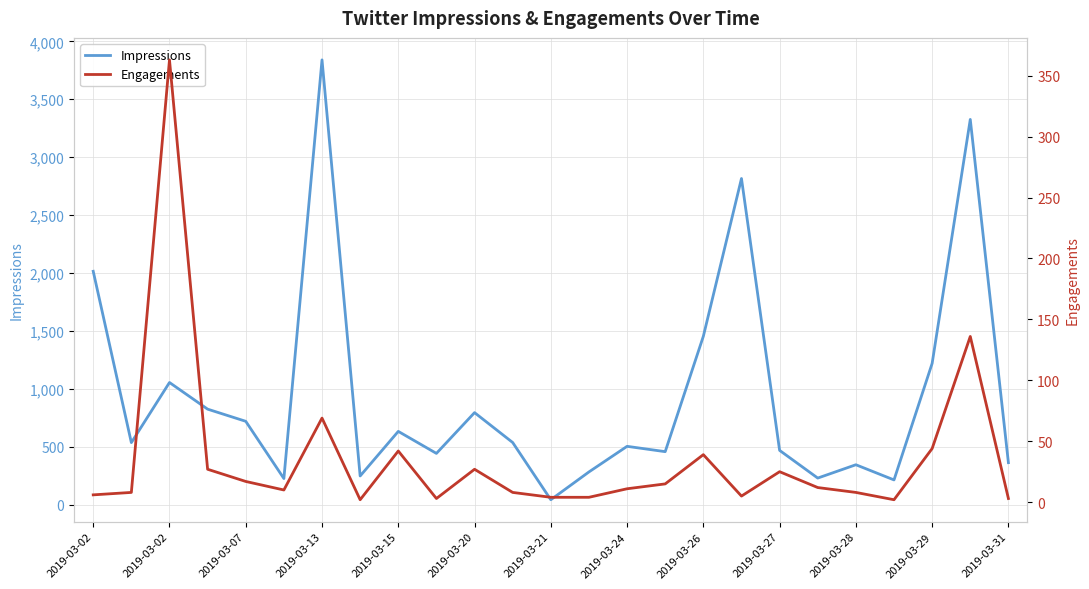

True or false: Engagements and Impressions intersect in this chart.

False